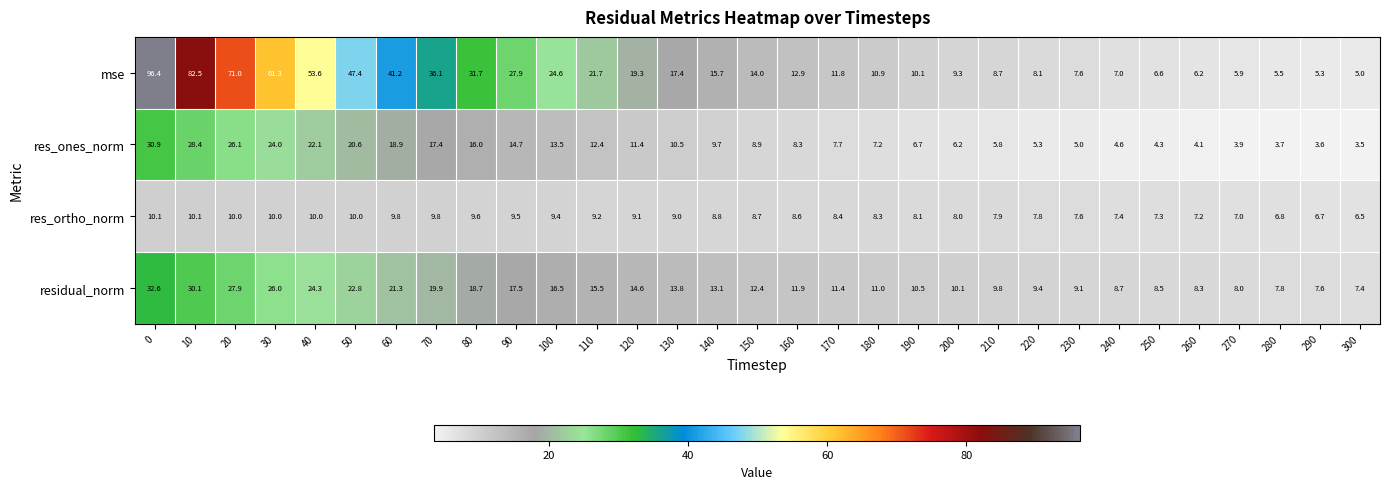

What is the lowest value of the mse series?

5.0